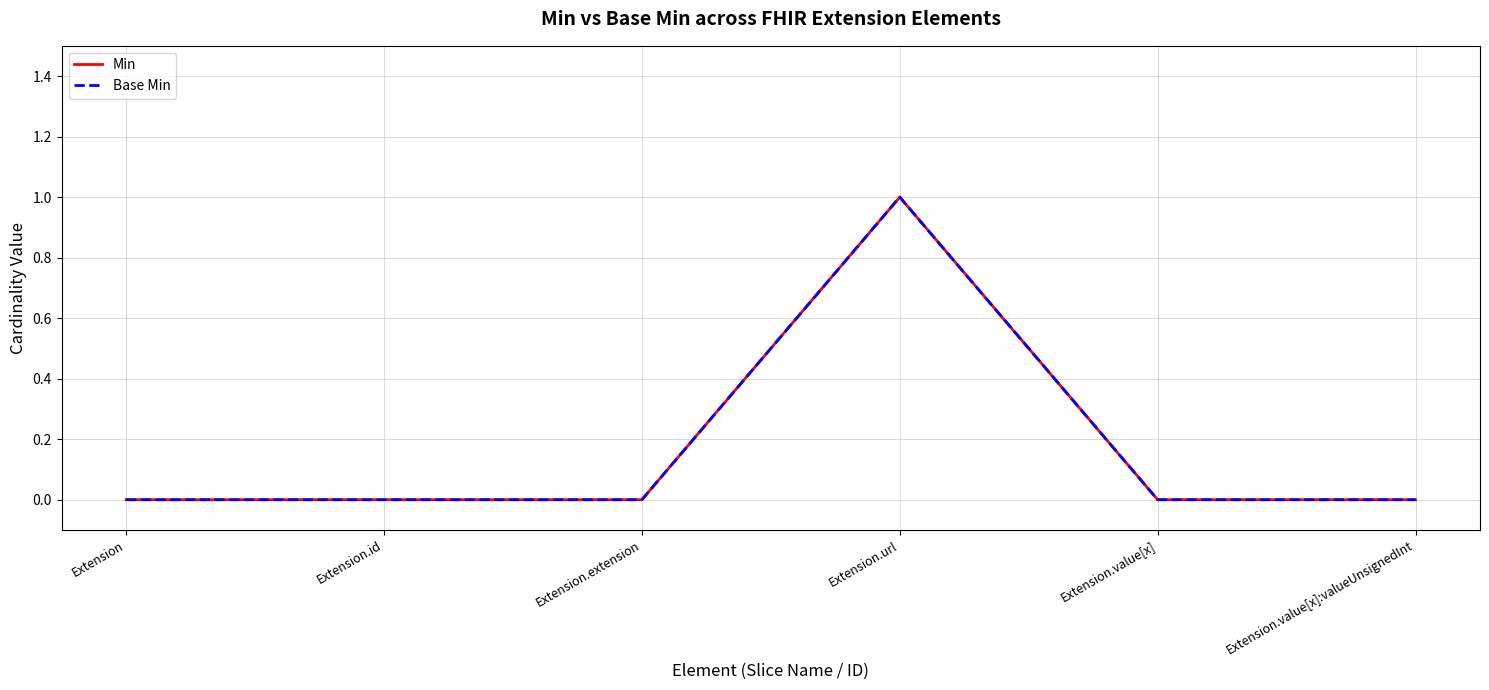

Reading left to right, extract all data points from this chart.

Min: 0	0	0	1	0	0
Base Min: 0	0	0	1	0	0